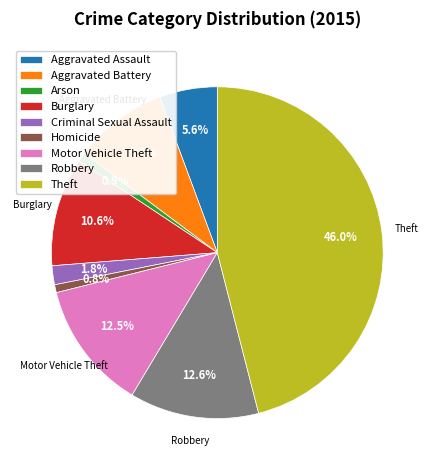

To the nearest percent, what portion does Burglary represent?

11%